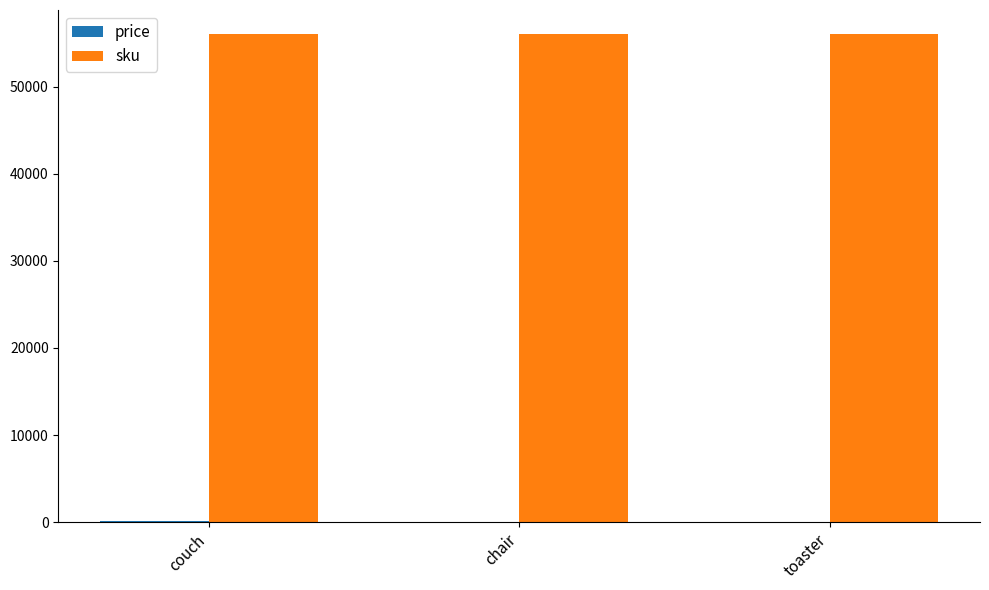

How many groups of bars are there?

3